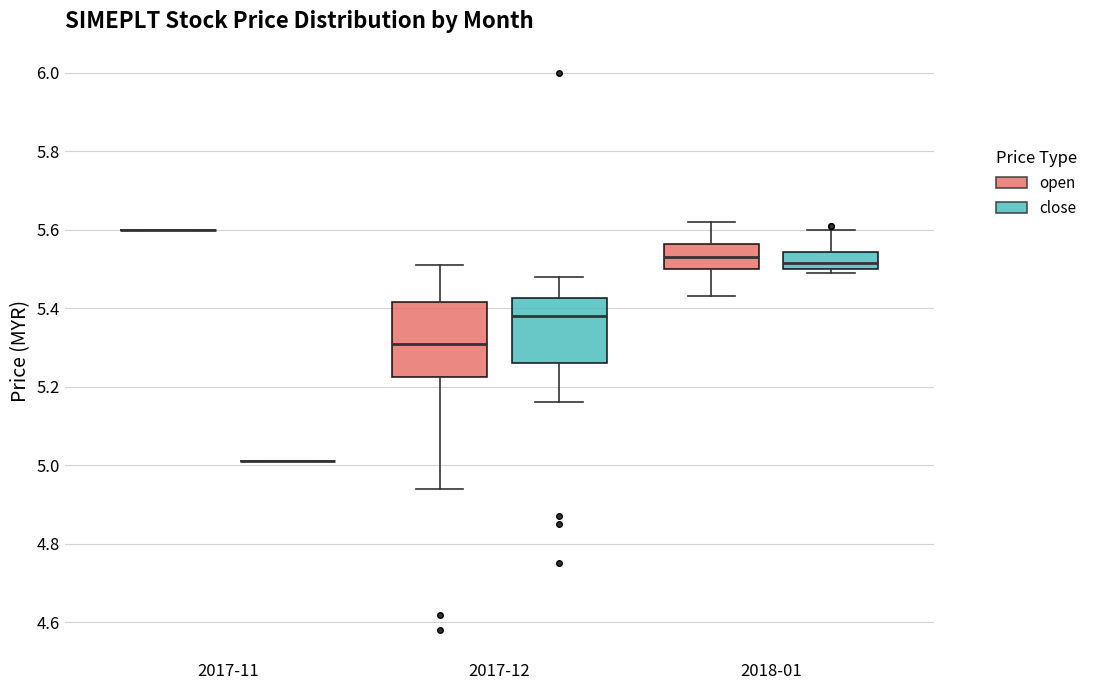

Comparing the boxes themselves (not the whiskers), which one is the tallest?

2017-12 (open)